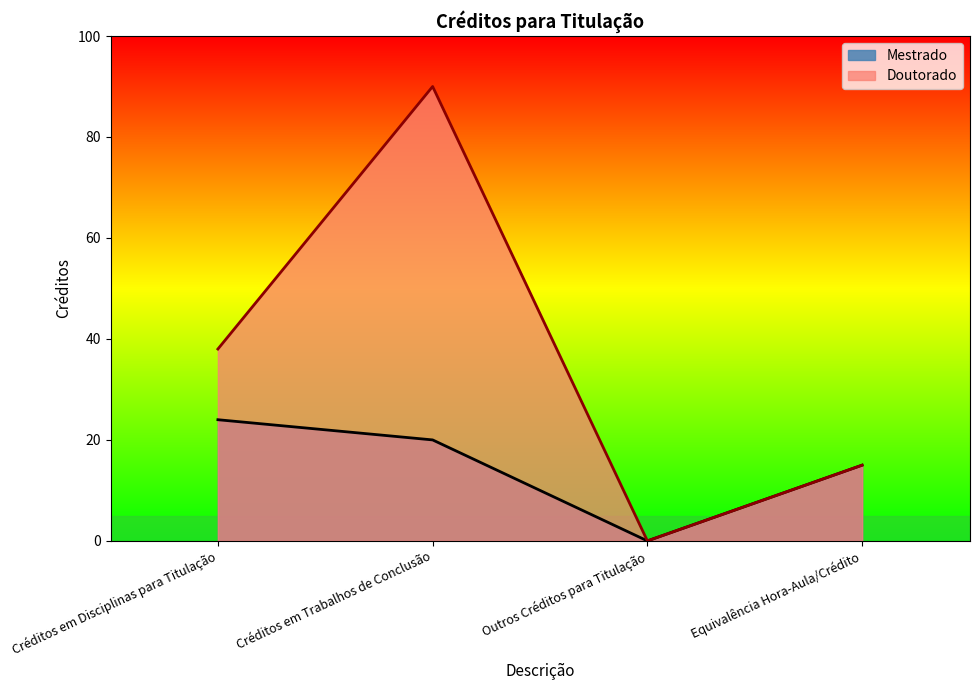

True or false: Doutorado and Mestrado cross at least once.

False